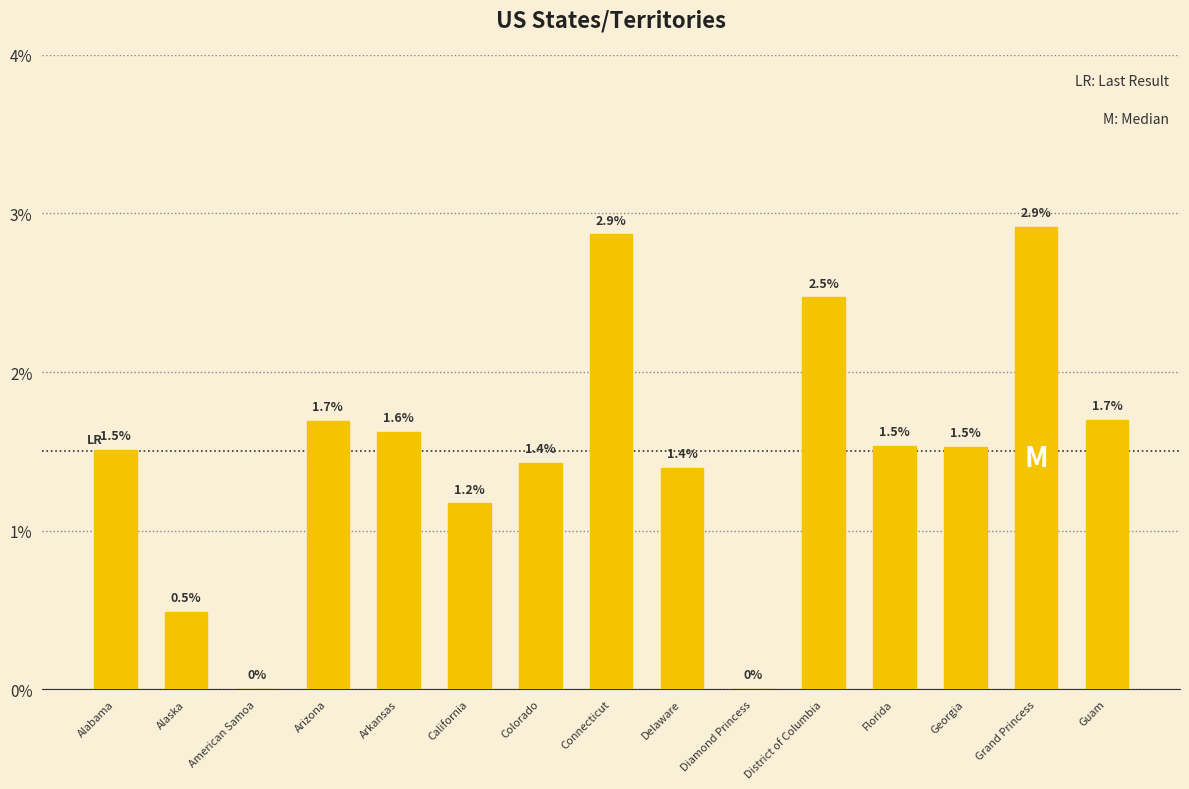

Approximately how many times larger is the value at Arkansas compared to Colorado?

1.1